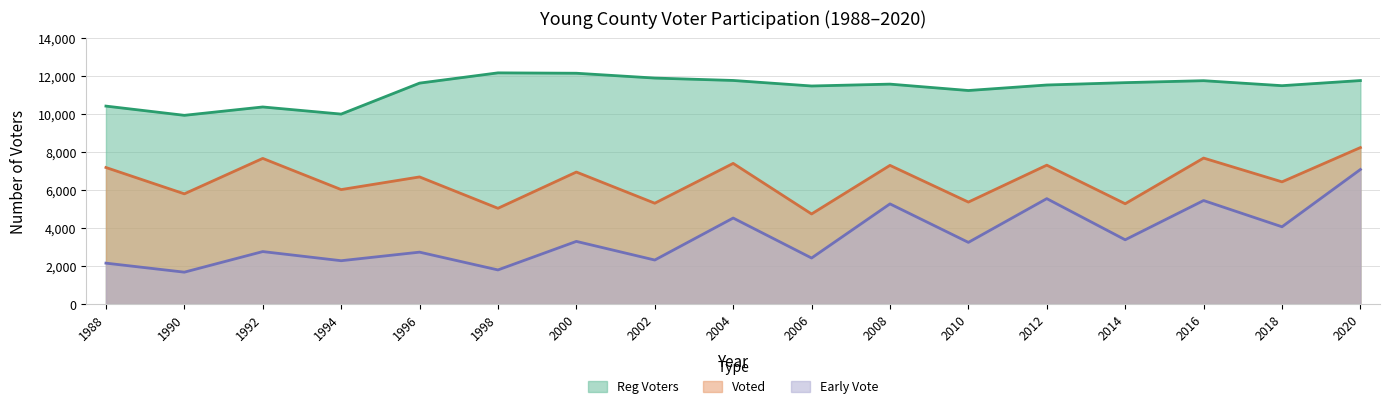

What is the minimum value for Voted?

4748